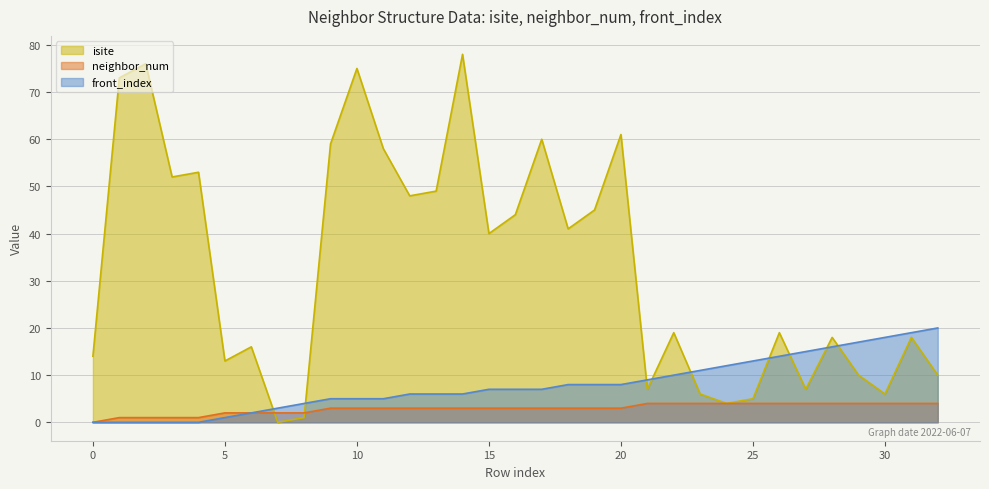

Rank the series at 1 from highest to lowest value.

isite, neighbor_num, front_index